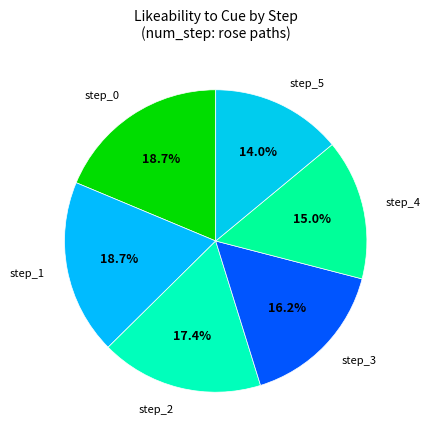

To the nearest percent, what is the average slice percentage?

17%